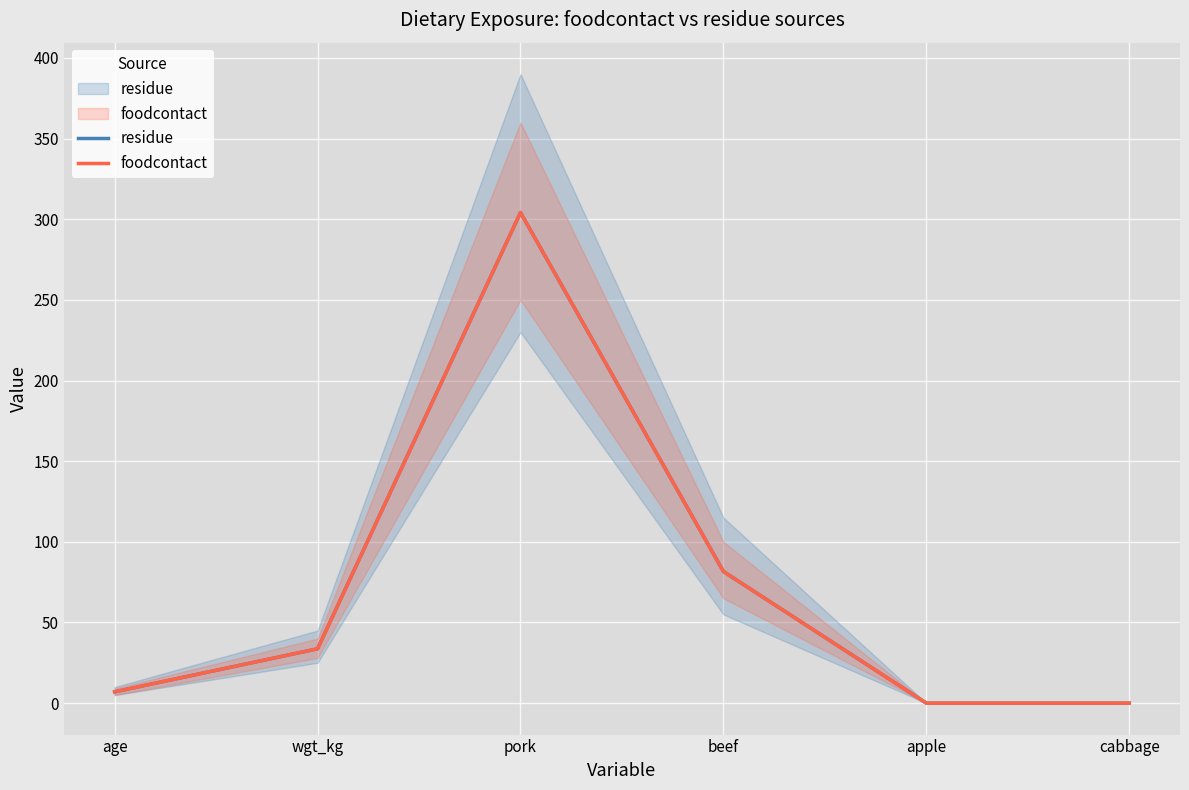

What is the label of the 2nd point from the left?

wgt_kg